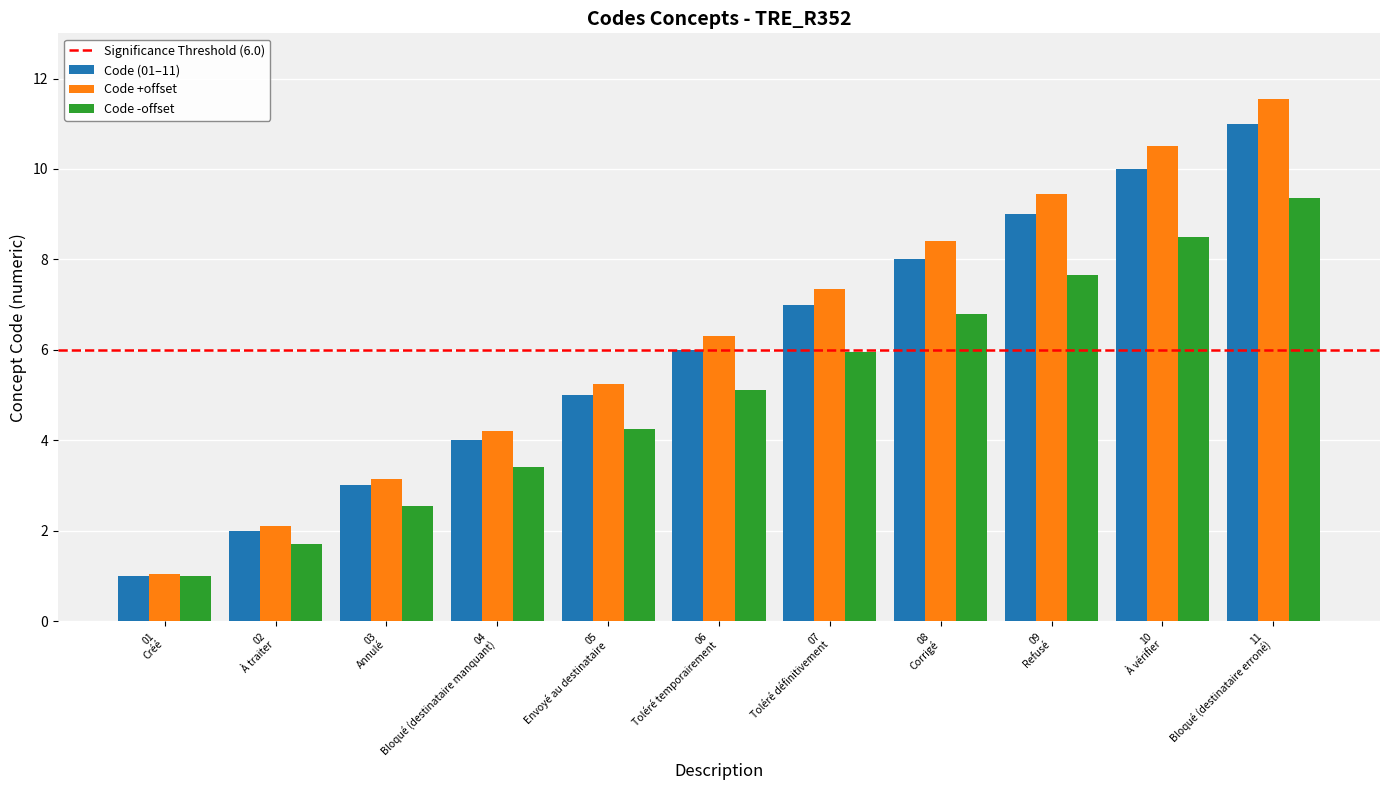

What is the difference between the maximum and second lowest values in the Code (01–11) series?

9.0